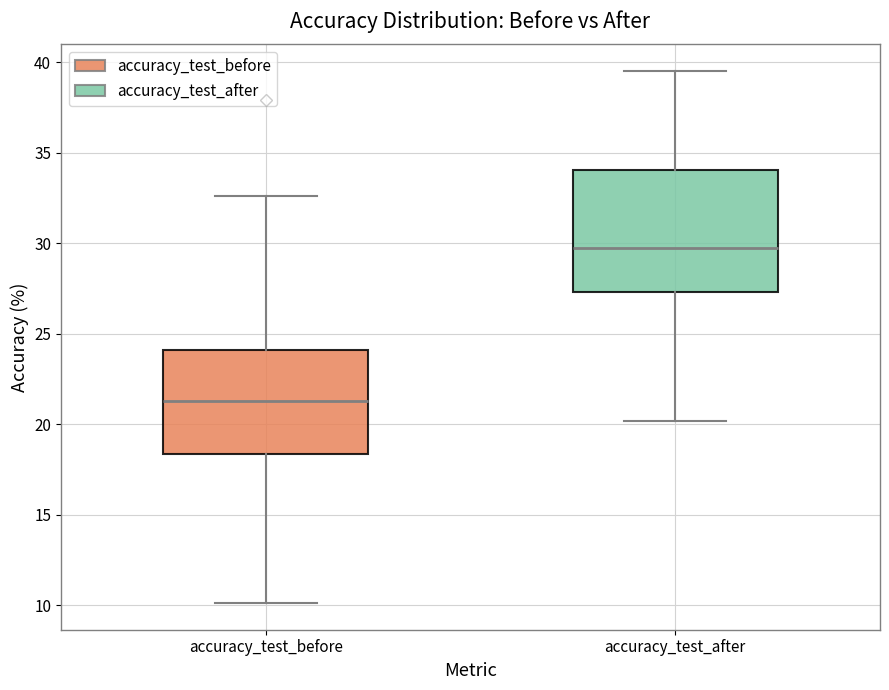

Reading left to right, read every box against the y-axis: the position of its median line, the range the box covers, and the ends of its whiskers. The values are not printed on the chart, so give them approximately, as read against the axis.

accuracy_test_before: median 21.5, box 18.5 to 24.0, whiskers 10.0 to 32.5
accuracy_test_after: median 29.5, box 27.5 to 34.0, whiskers 20.0 to 39.5